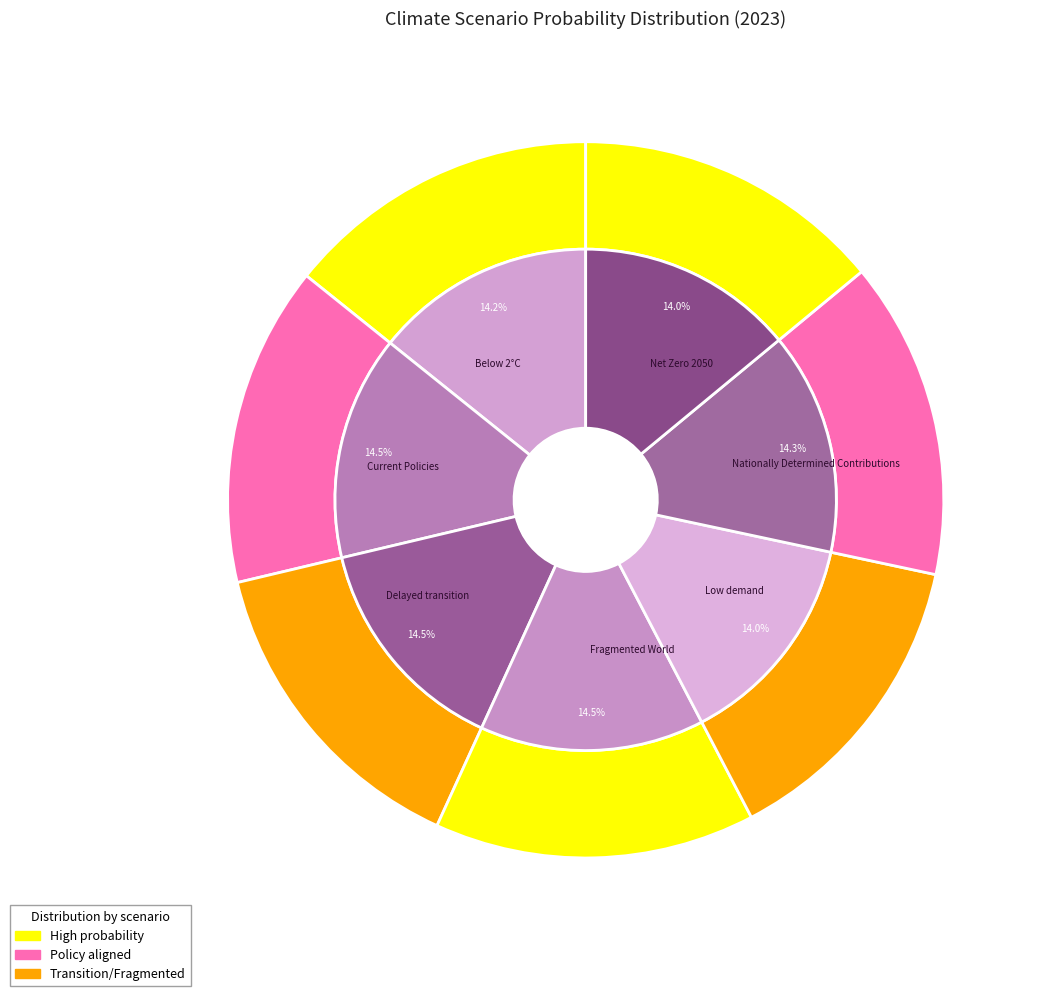

To the nearest percent, what percentage of the pie is Delayed transition?

14%